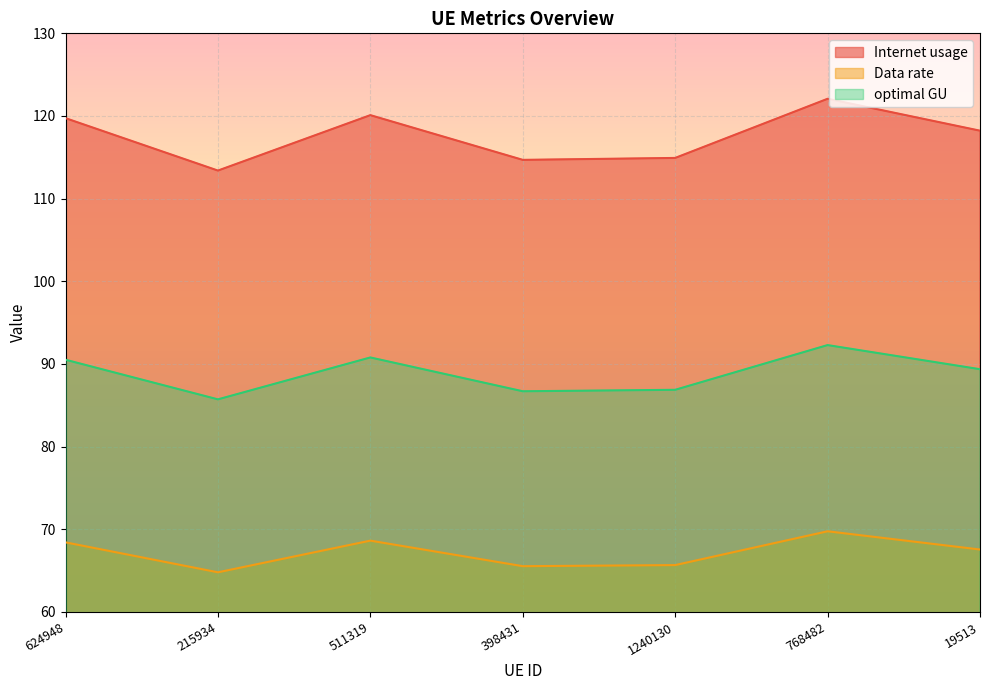

True or false: Internet usage and optimal GU intersect in this chart.

False